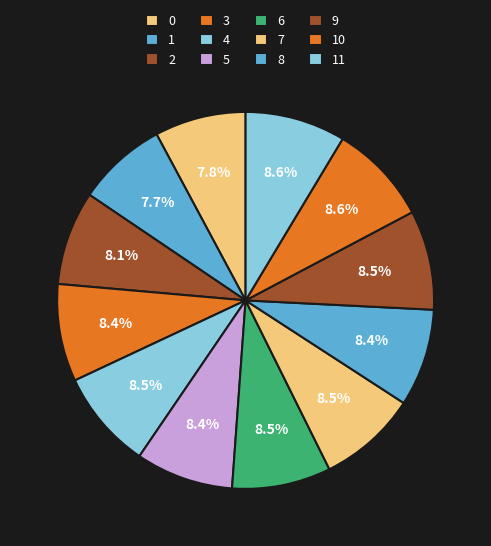

To the nearest percent, what is the combined percentage of 8 and 0?

16%